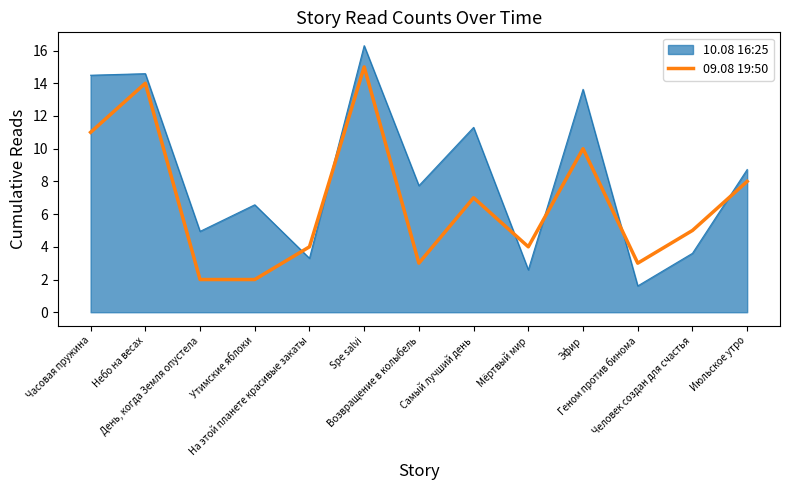

Which category has the highest value across all series?

Spe salvi